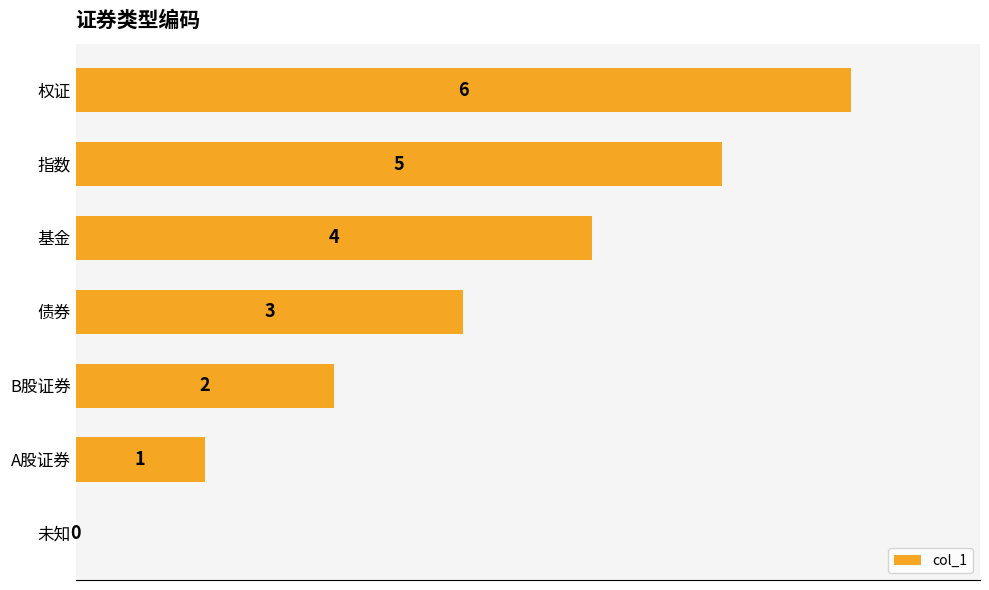

What is the change in value from 未知 to 债券?

+3